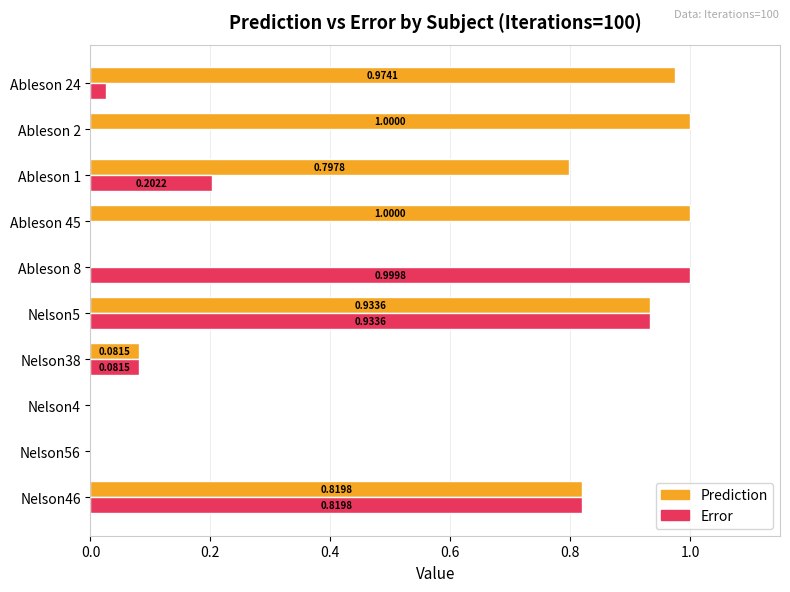

At which category is the sum across all series the highest?

Nelson5